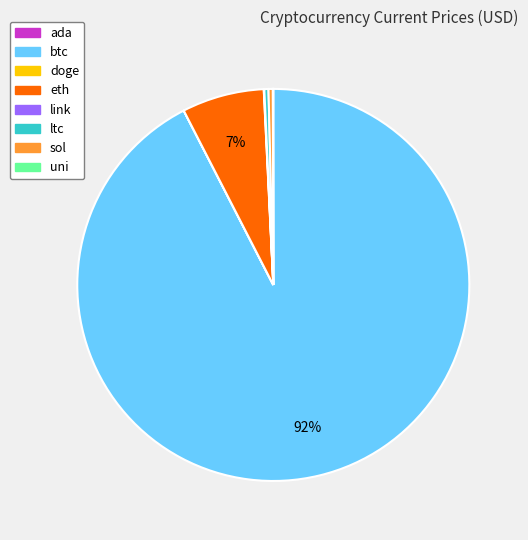

Which category accounts for the majority?

btc